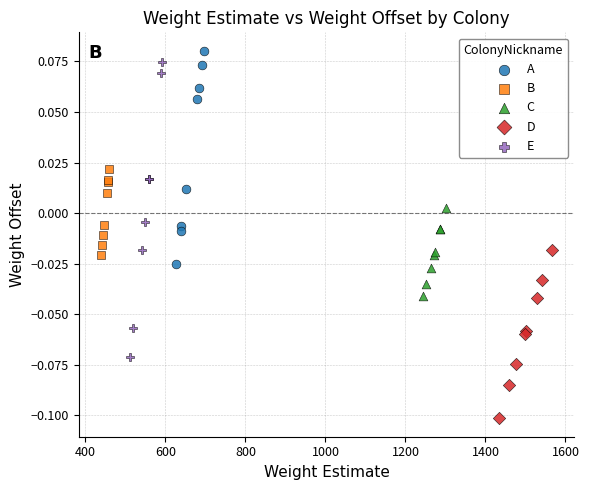

What are all the series names shown in the legend?

A, B, C, D, E